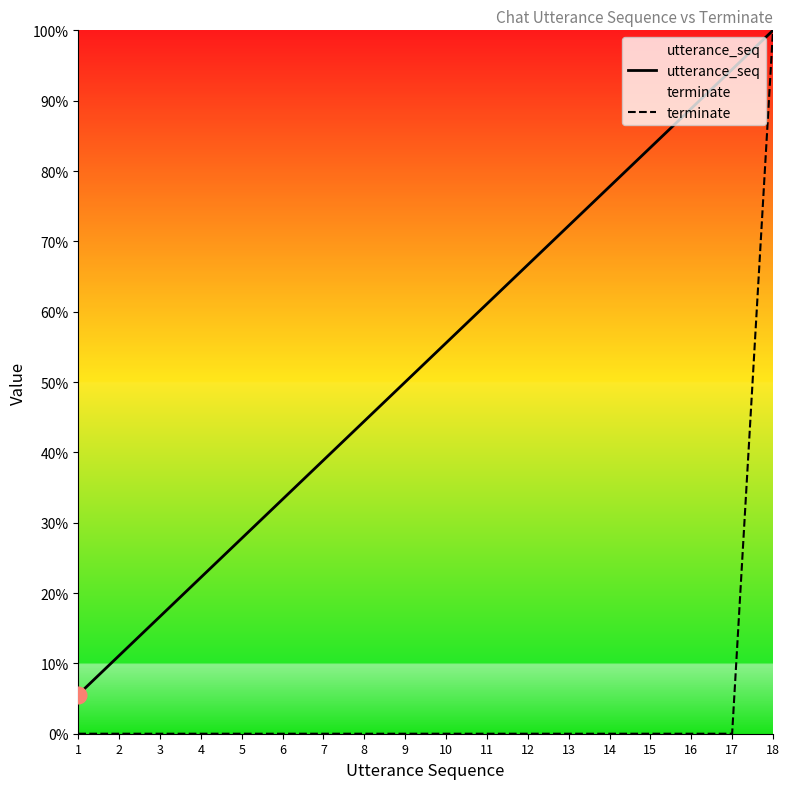

What are all the series names shown in the legend?

utterance_seq, terminate